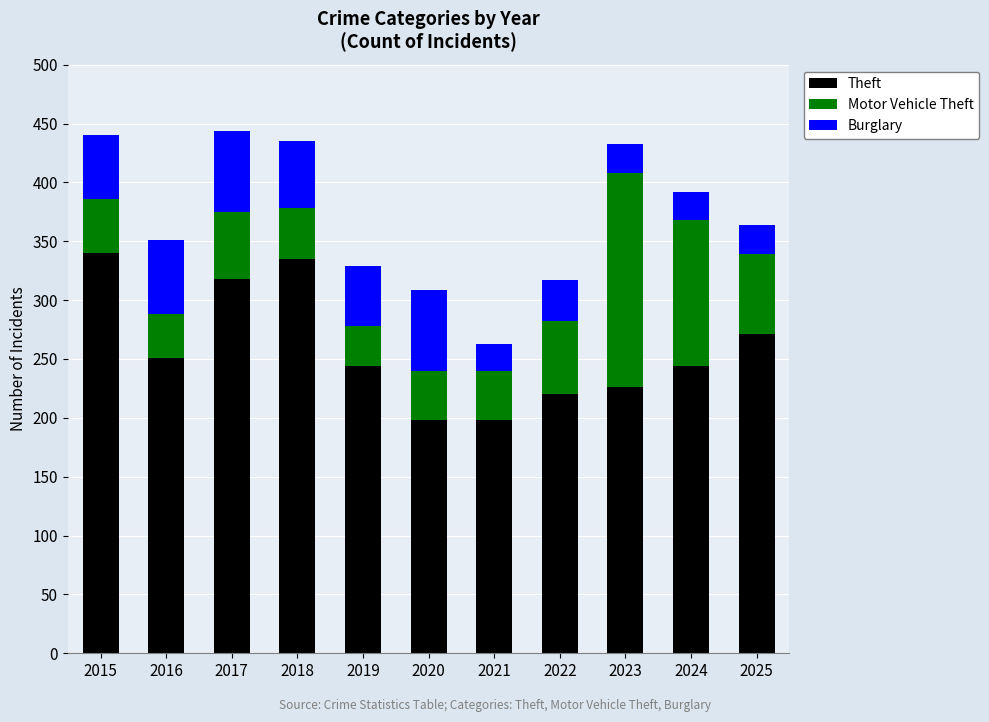

What is the difference between the Theft values at 2017 and 2016?

67